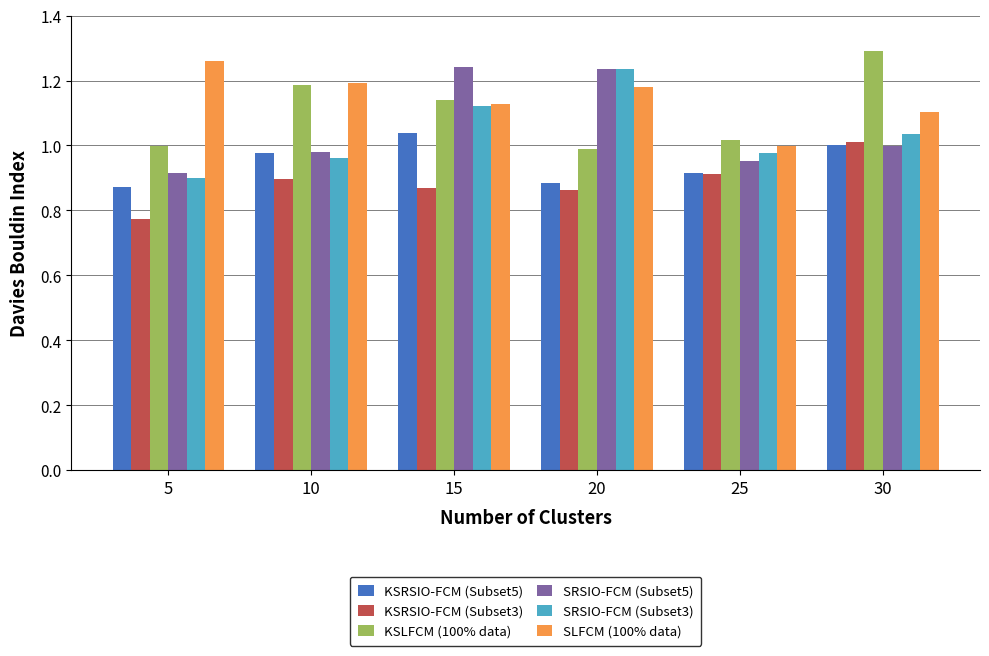

Which label corresponds to the smallest value in the chart?

5